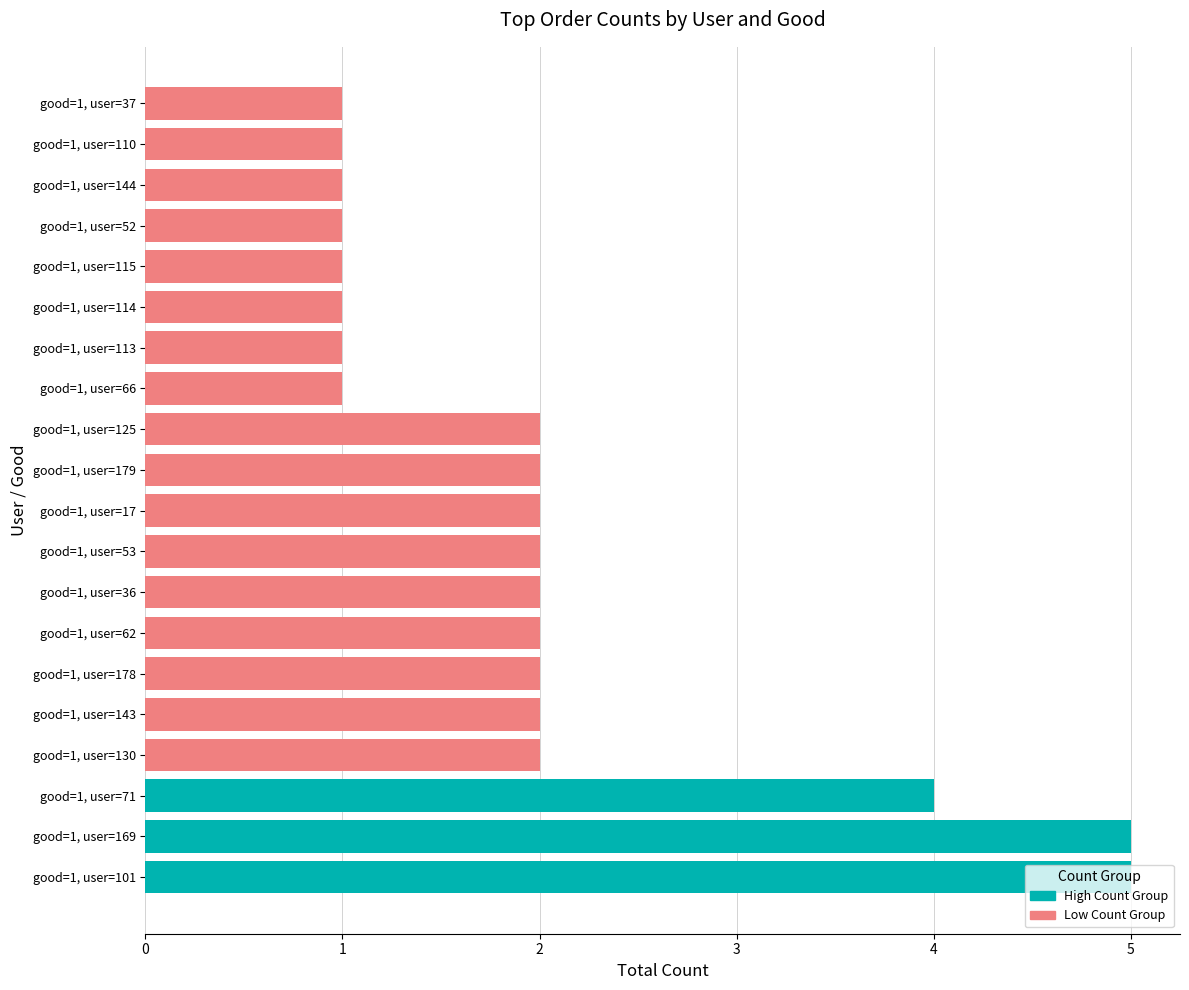

Count the number of categories in the chart.

20